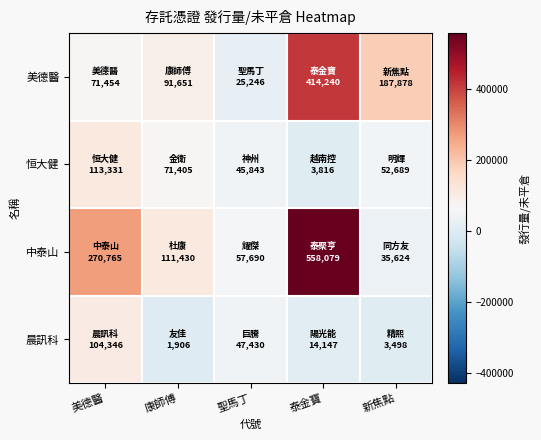

Reading left to right, what are all the values shown in this chart?

美德醫: 美德醫=71454	康師傅=91651	聖馬丁=25246	泰金寶=414240	新焦點=187878
恒大健: 美德醫=113331	康師傅=71405	聖馬丁=45843	泰金寶=3816	新焦點=52689
中泰山: 美德醫=270765	康師傅=111430	聖馬丁=57690	泰金寶=558079	新焦點=35624
晨訊科: 美德醫=104346	康師傅=1906	聖馬丁=47430	泰金寶=14147	新焦點=3498